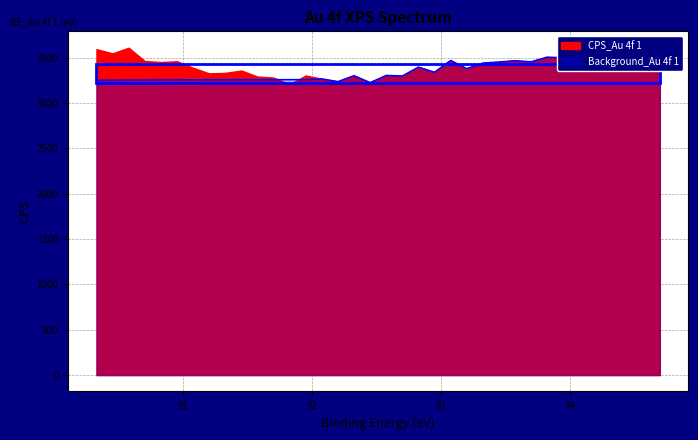

Which label corresponds to the smallest value in the chart?

92.45